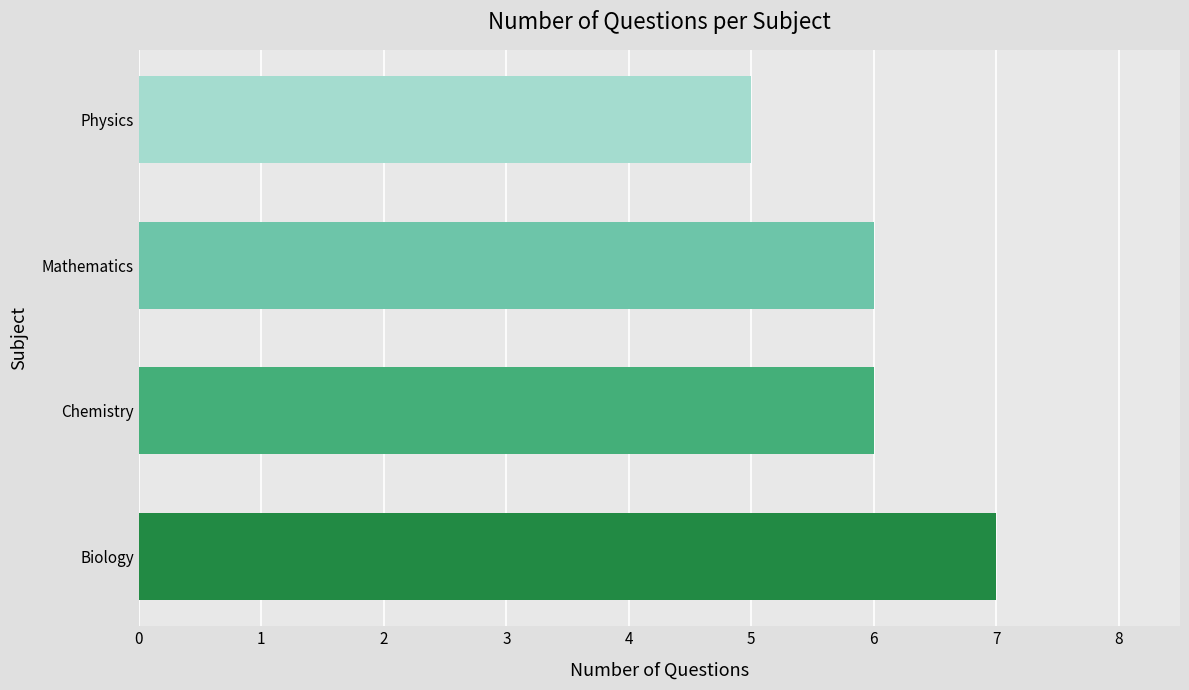

Reading bottom to top, what are all the values shown in this chart?

Biology=7	Chemistry=6	Mathematics=6	Physics=5